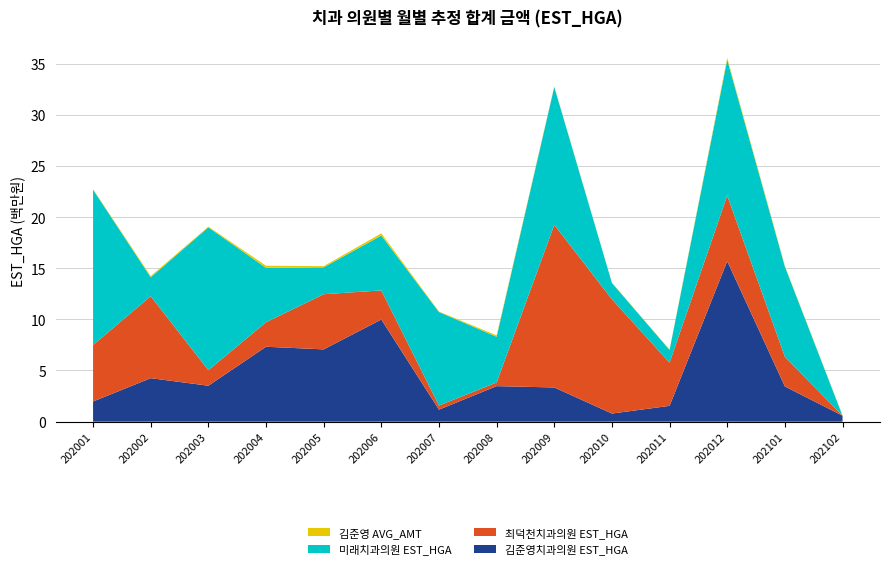

Reading right to left, what are all the values shown in this chart?

김준영치과의원 EST_HGA: 202102=582127	202101=3441470	202012=15680287	202011=1543710	202010=793264	202009=3341937	202008=3472157	202007=1172845	202006=9982886	202005=7063529	202004=7321141	202003=3512761	202002=4249596	202001=1970535
최덕천치과의원 EST_HGA: 202102=0	202101=2906643	202012=6415999	202011=4220727	202010=11171519	202009=15894620	202008=355049	202007=404614	202006=2842794	202005=5392568	202004=2393204	202003=1521834	202002=8008651	202001=5525136
미래치과의원 EST_HGA: 202102=0	202101=8805304	202012=13274660	202011=1243225	202010=1594468	202009=13476432	202008=4472196	202007=9139378	202006=5363736	202005=2627585	202004=5318450	202003=13959865	202002=1853956	202001=15176980
김준영 AVG_AMT: 202102=28750	202101=71789	202012=179953	202011=37450	202010=25850	202009=49862	202008=136520	202007=45620	202006=215944	202005=112000	202004=209257	202003=64145	202002=118657	202001=51857